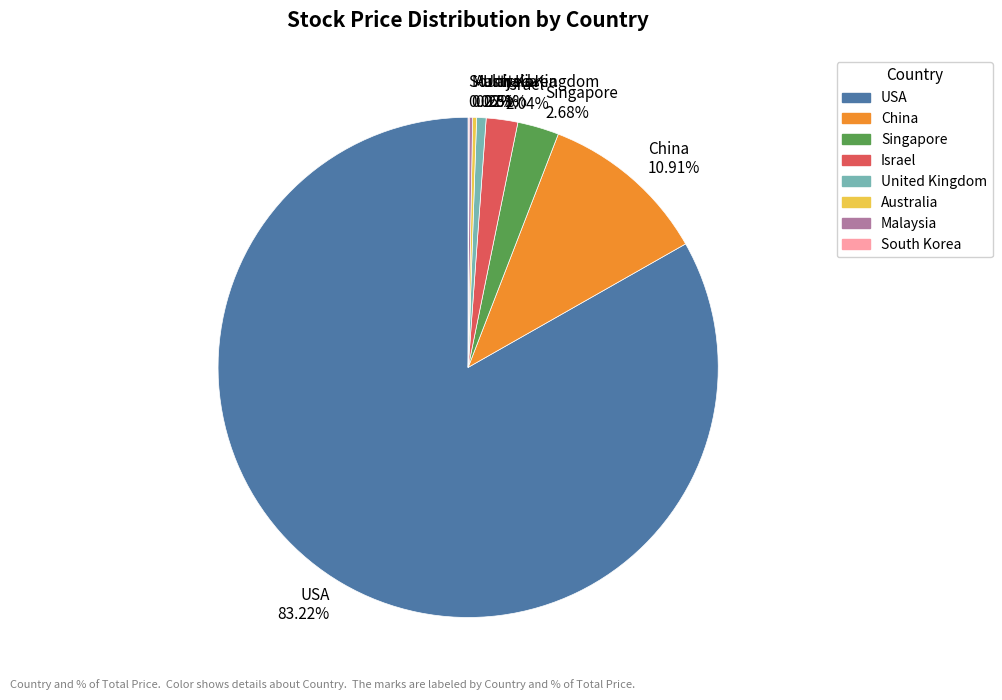

Approximately how many times larger is the value at United Kingdom compared to Israel?

0.3